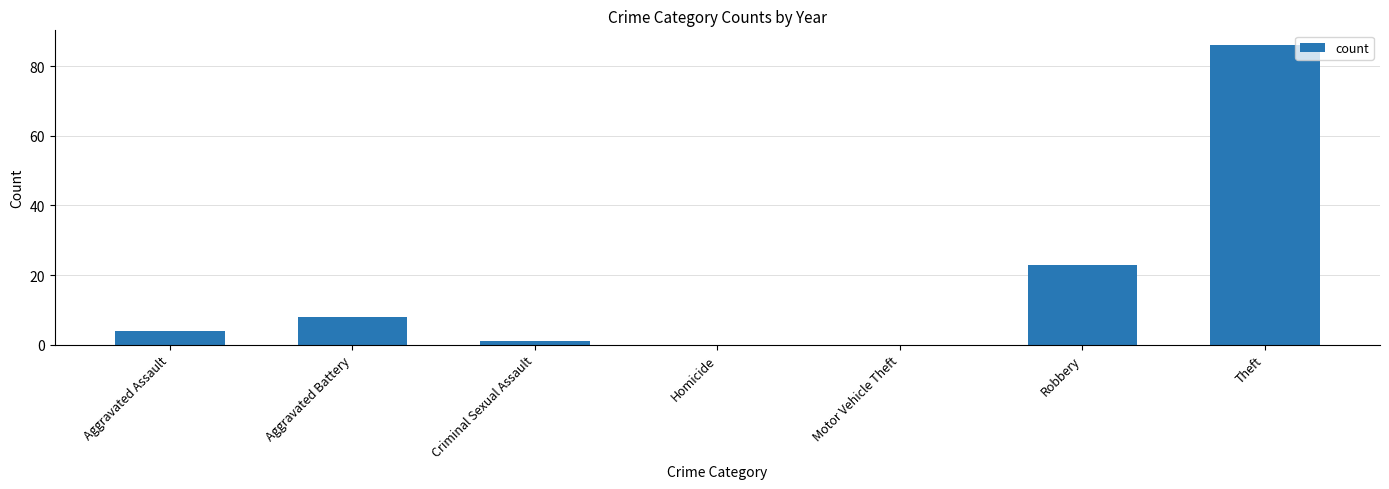

Count the number of categories in the chart.

7